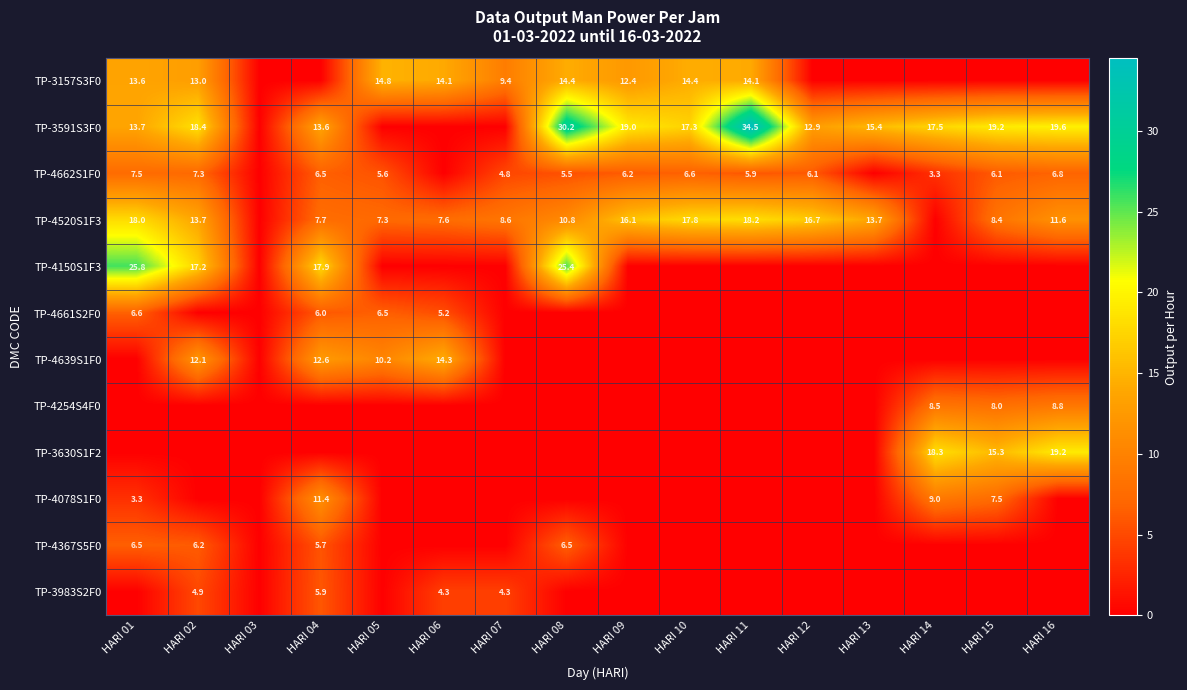

How many distinct data groups are displayed?

12